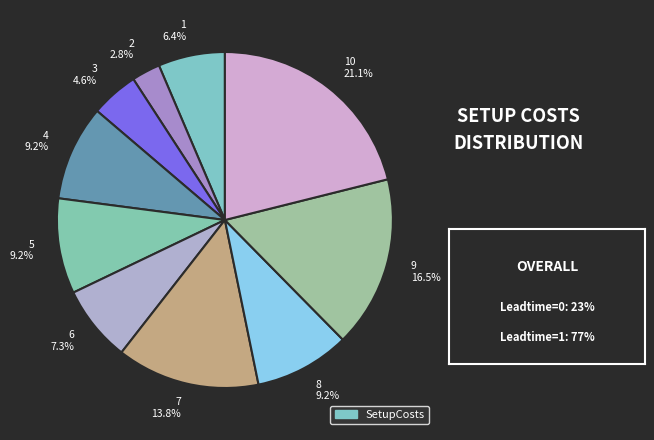

Approximately how many times larger is the value at 2 2.8% compared to 1 6.4%?

0.4